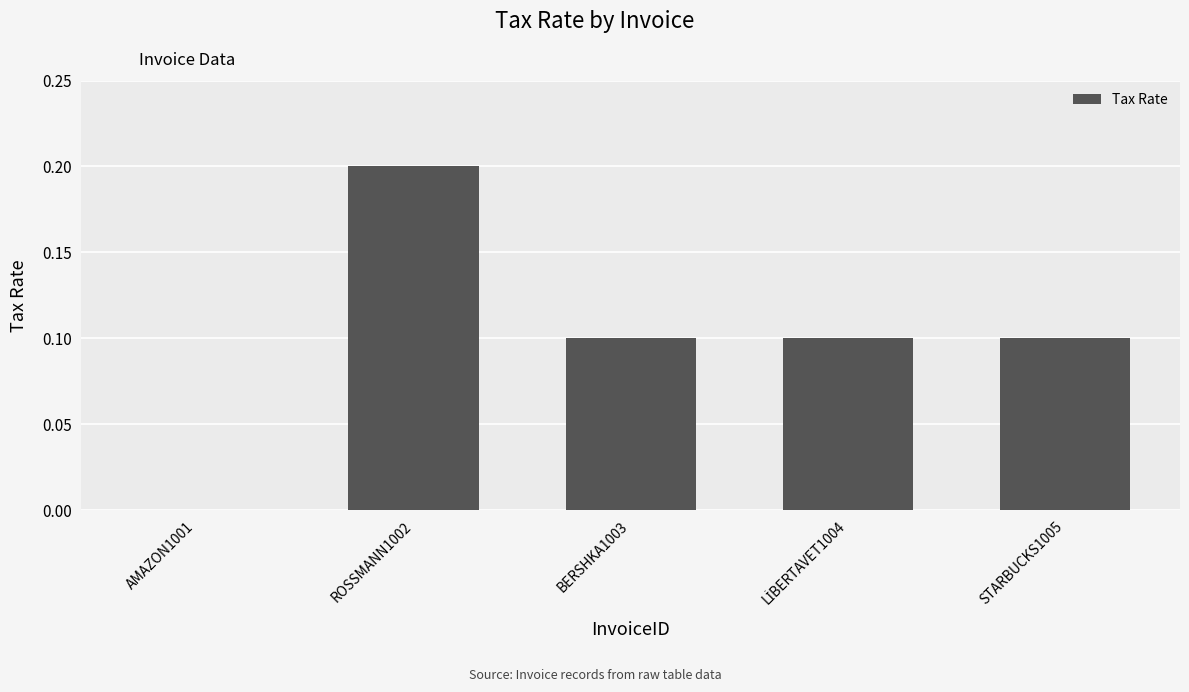

How many positive values are there?

4